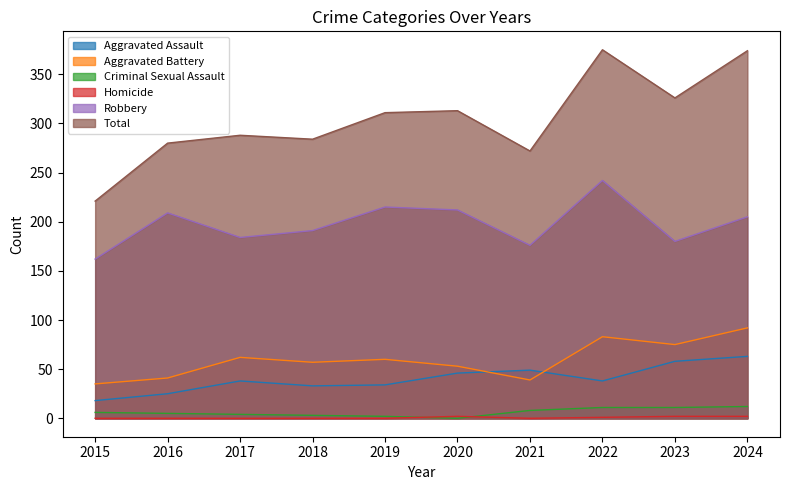

At which category does Criminal Sexual Assault reach its first local valley?

2020